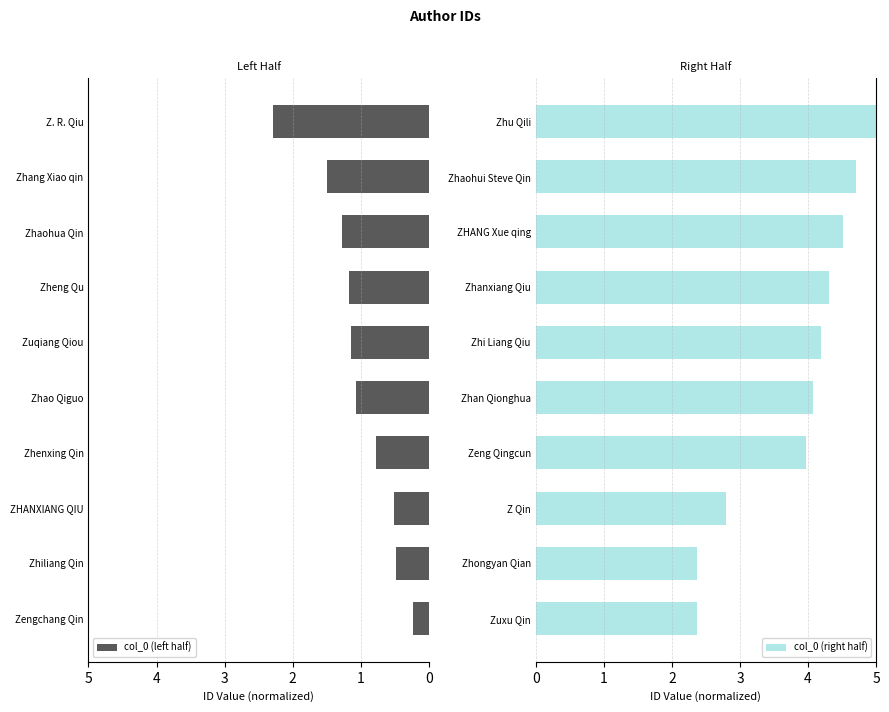

What is the highest value of the col_0 (left half) series?

2.3